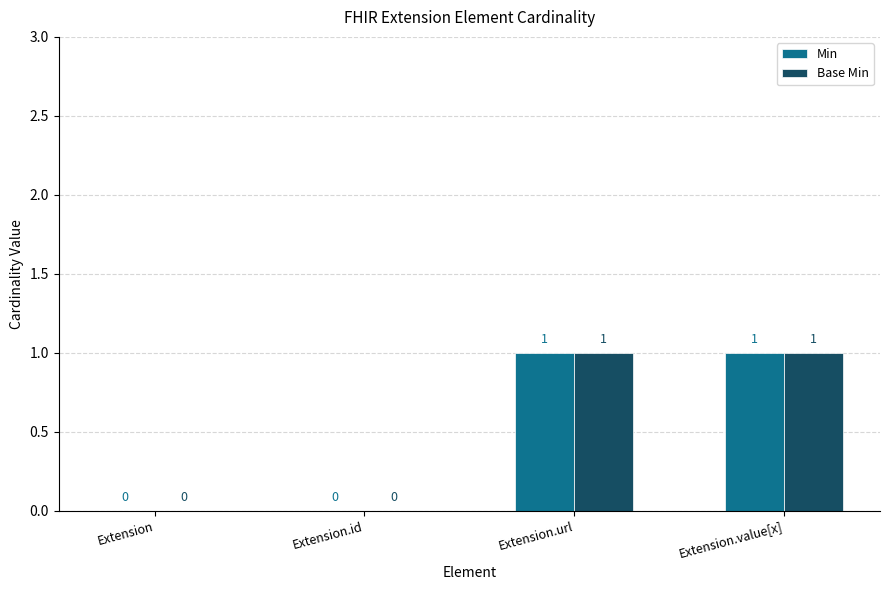

How many Base Min values are between 0 and 1?

4